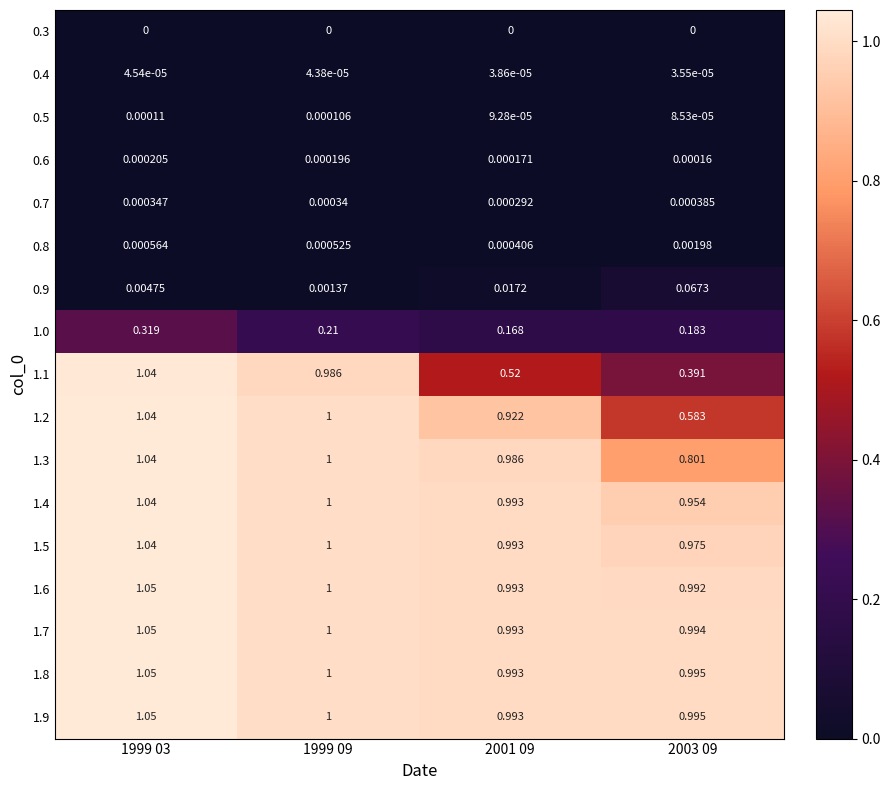

How many categories are shown in the chart?

4